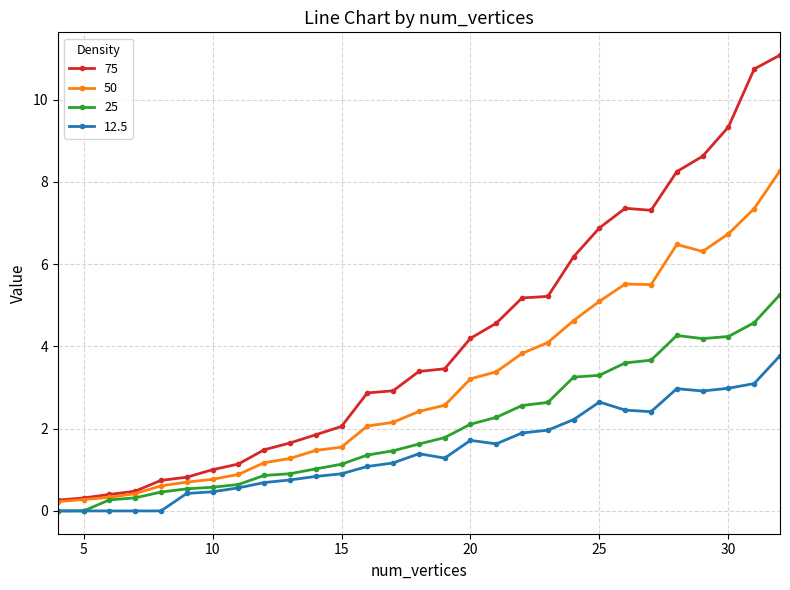

What is the value of the 75 point at the 16th from the left?

3.5